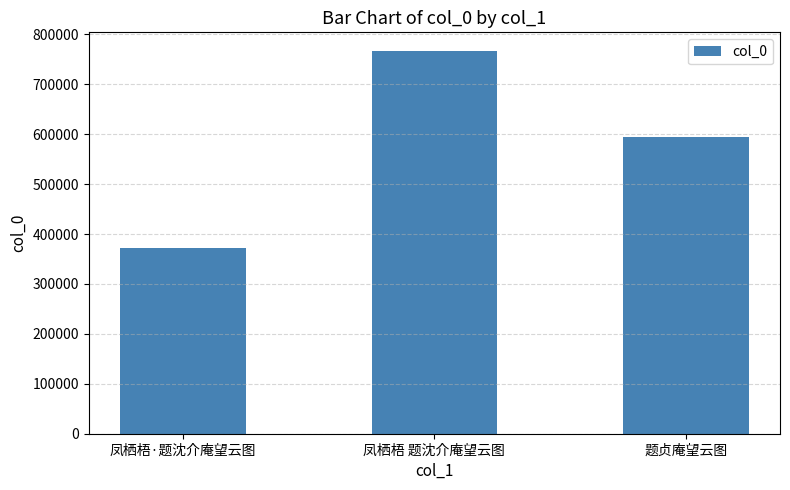

What is the sum of the values at 凤栖梧 题沈介庵望云图 and 题贞庵望云图?

1361131